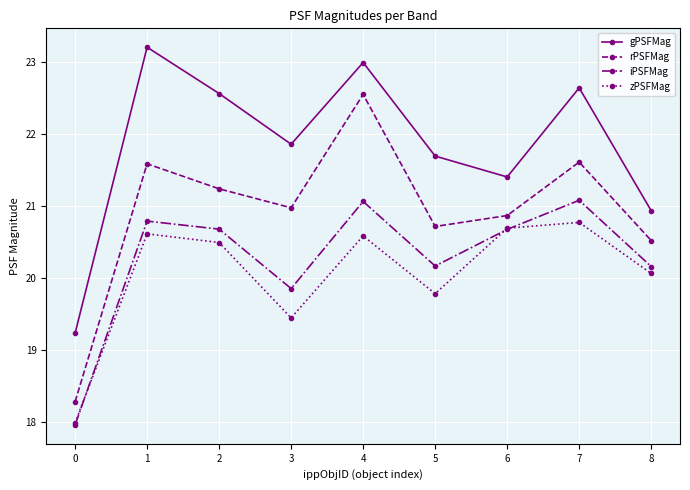

What is the minimum value shown in the chart?

18.0